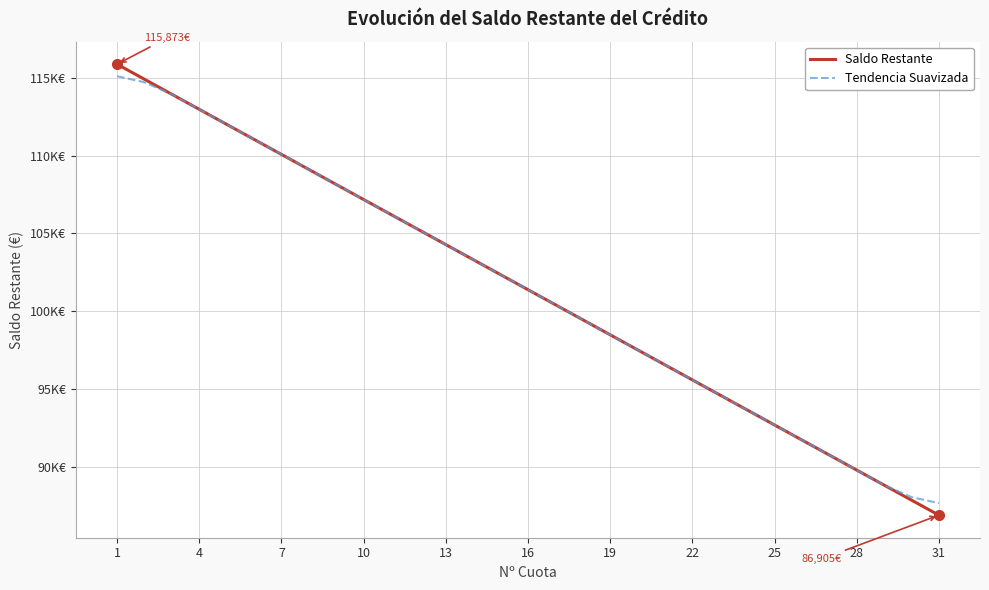

Is this an area chart (filled region under the line)?

No